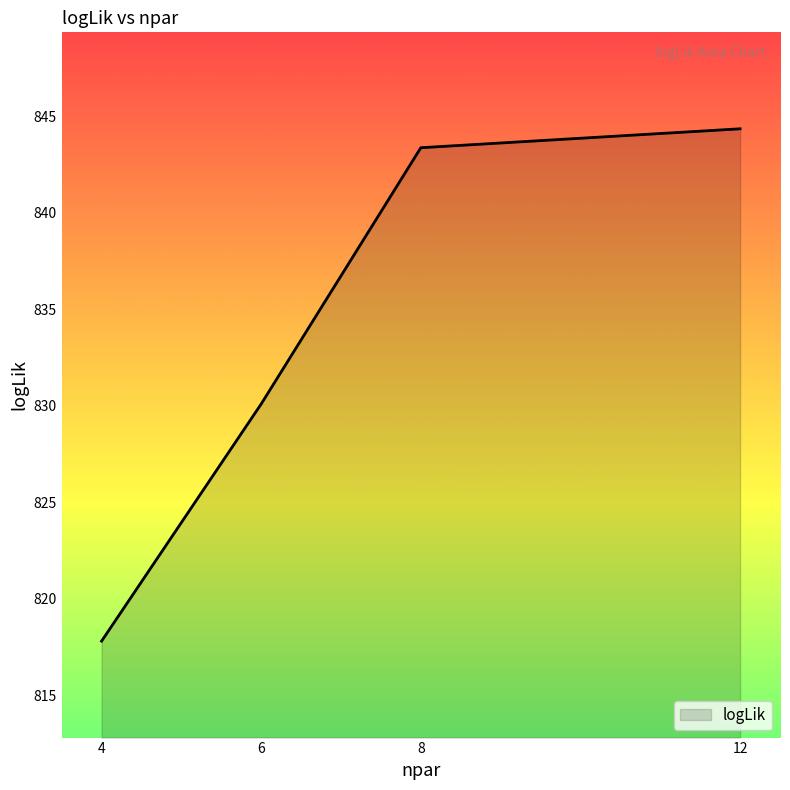

At which category does the chart reach its minimum across all series?

4